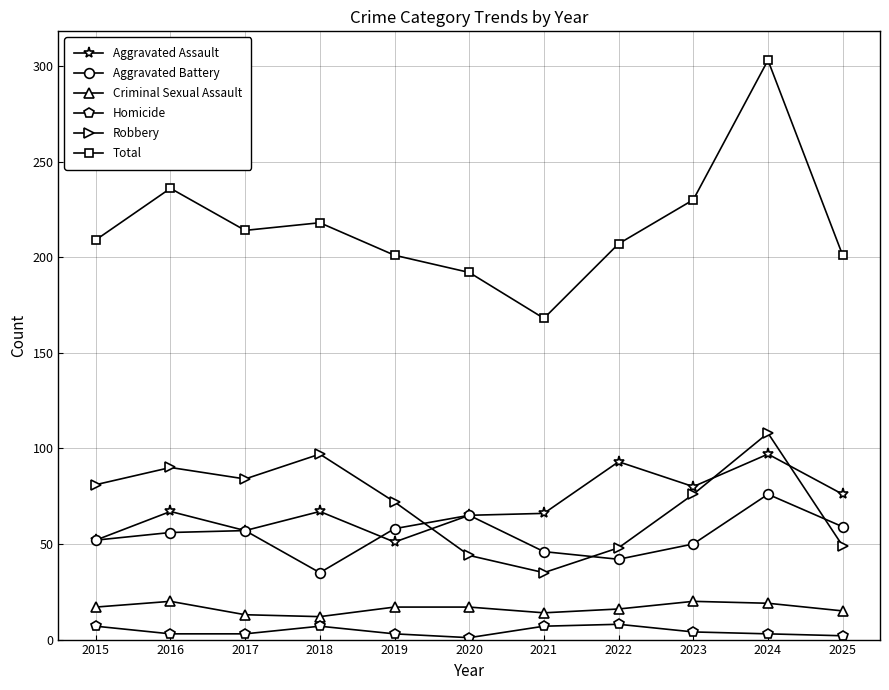

Between 2015 and 2016, which series saw the biggest shift?

Total